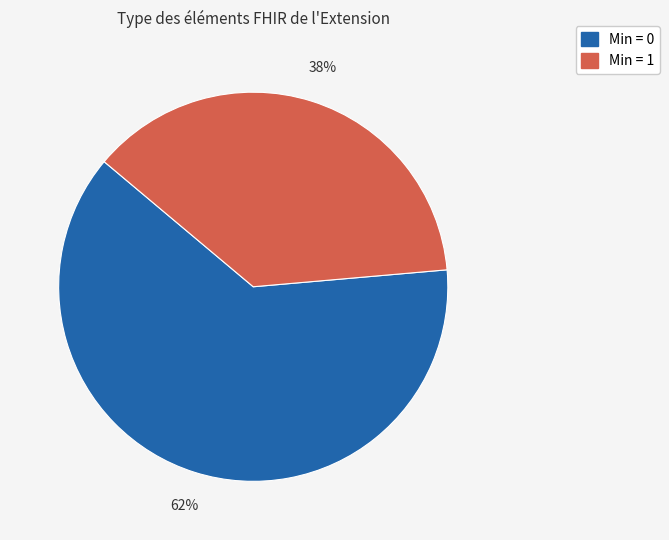

To the nearest percent, what is the average slice percentage?

50%